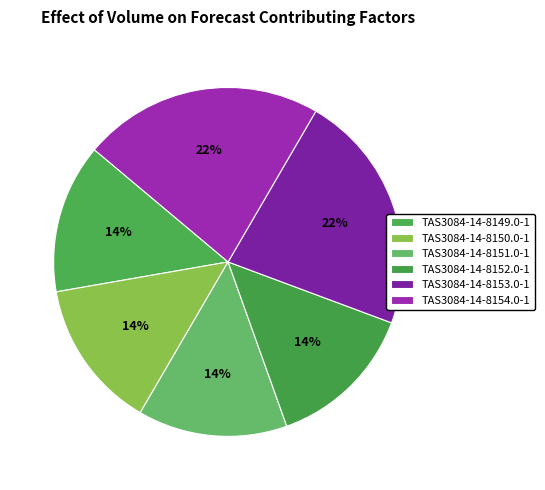

Which slice is the smallest?

TAS3084-14-8149.0-1